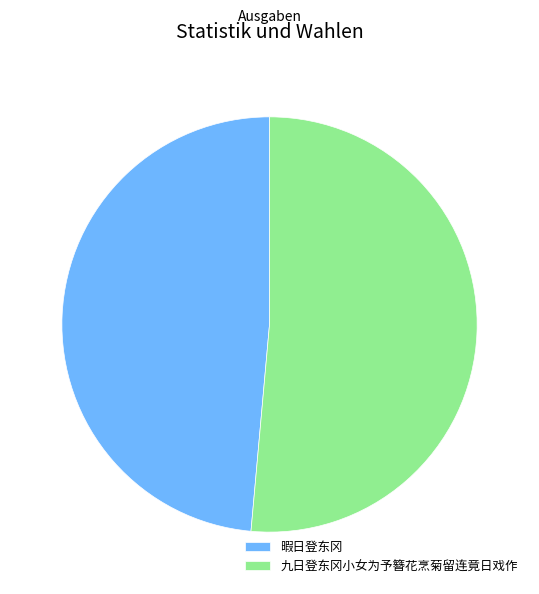

Which has a higher value, 九日登东冈小女为予簪花烹菊留连竟日戏作 or 暇日登东冈?

九日登东冈小女为予簪花烹菊留连竟日戏作